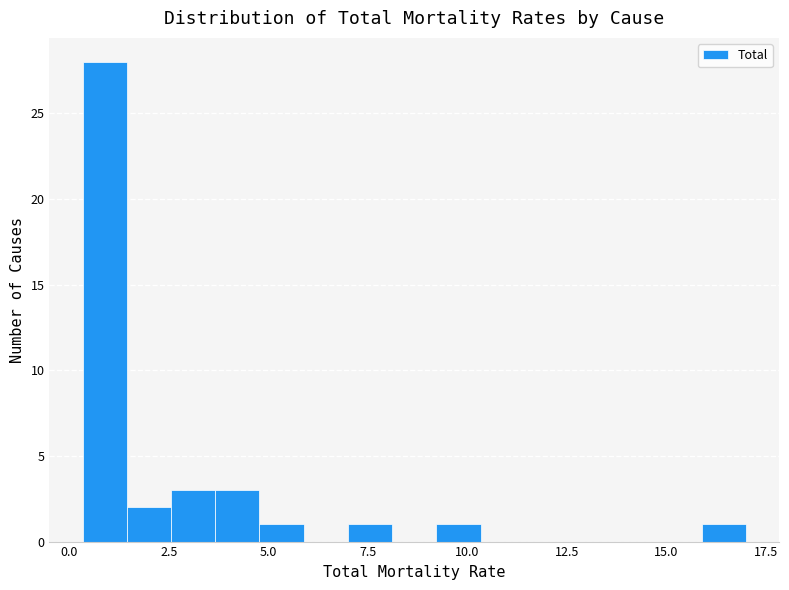

Around what value on the x-axis is the tallest bar? Give the approximate position of its centre, as read against the axis.

1.0